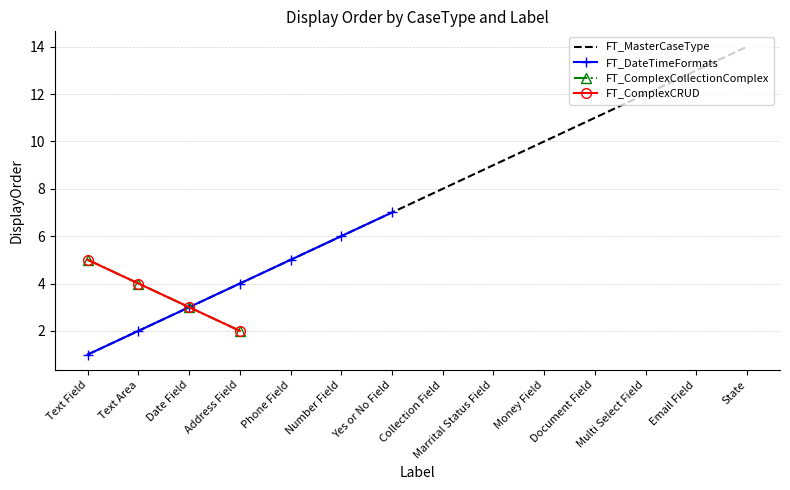

Is it true that FT_DateTimeFormats equals 1.8 at Date Field?

False